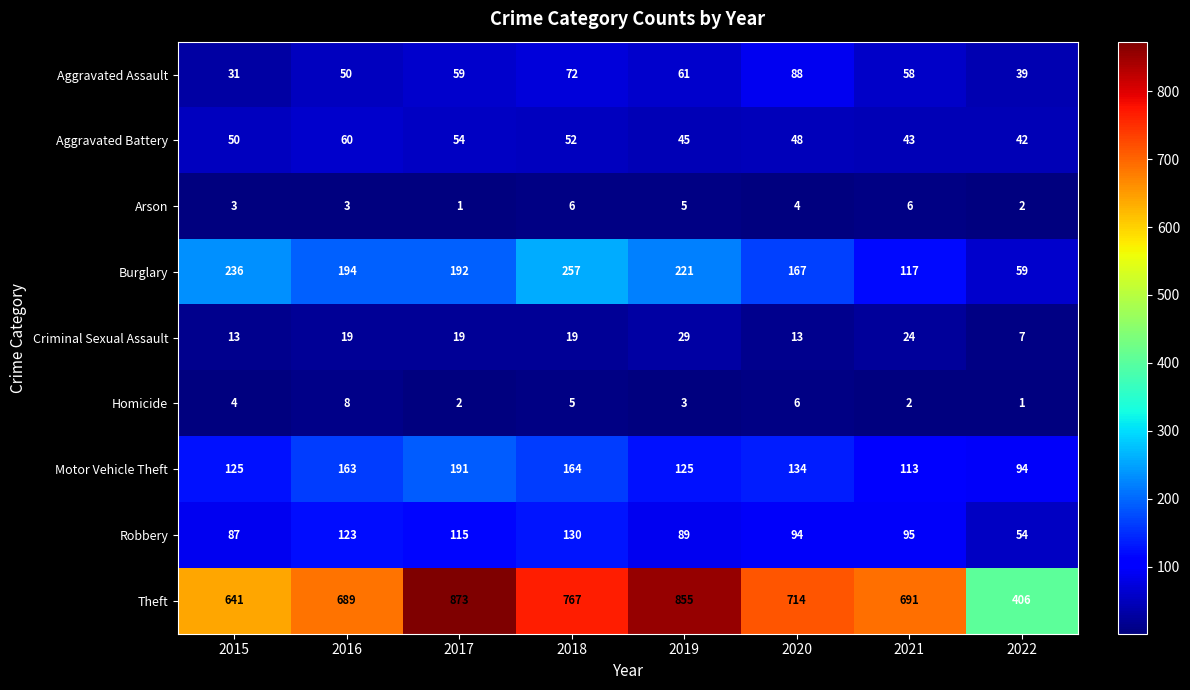

What is the sum of all Arson values?

30